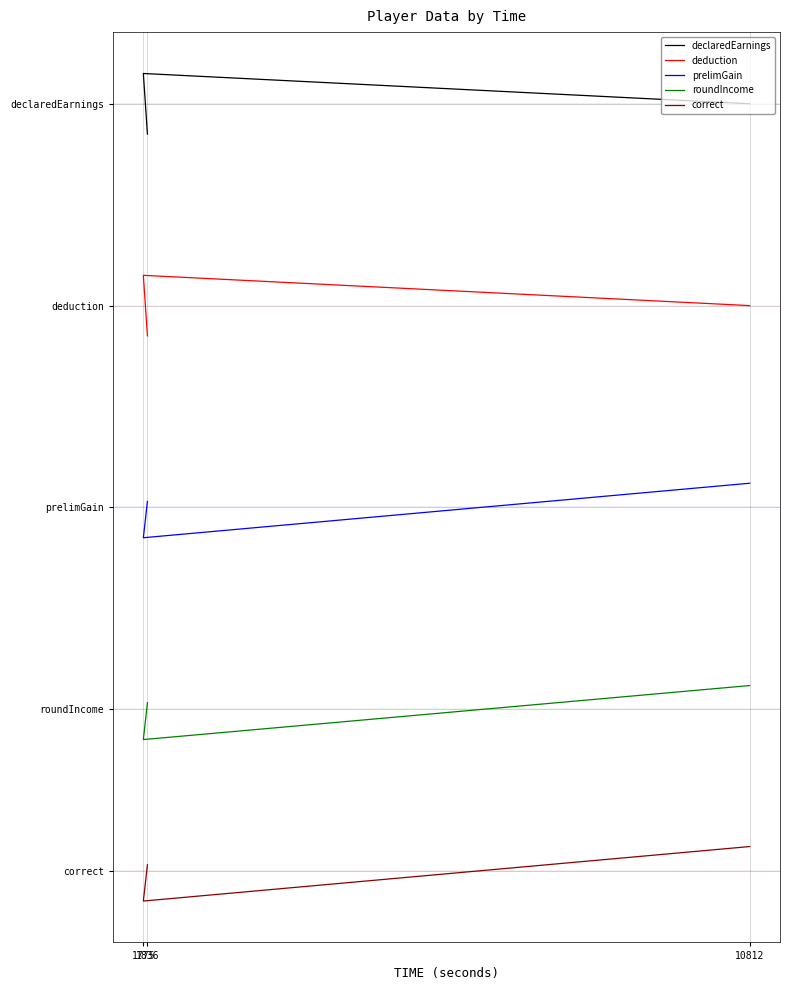

What is the total value across all series at 1836?

7492.4